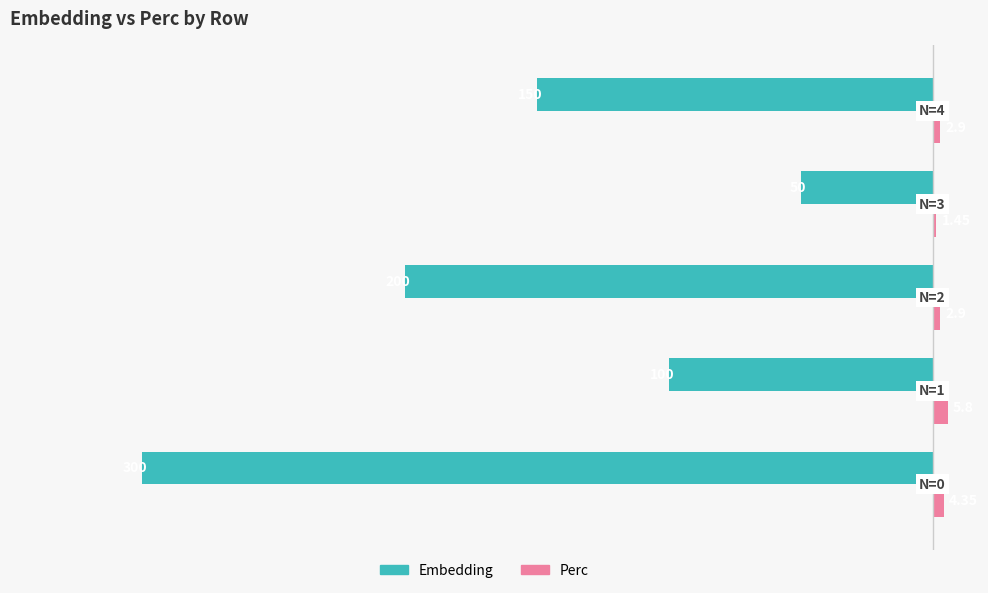

Which series has the widest spread of values?

Embedding